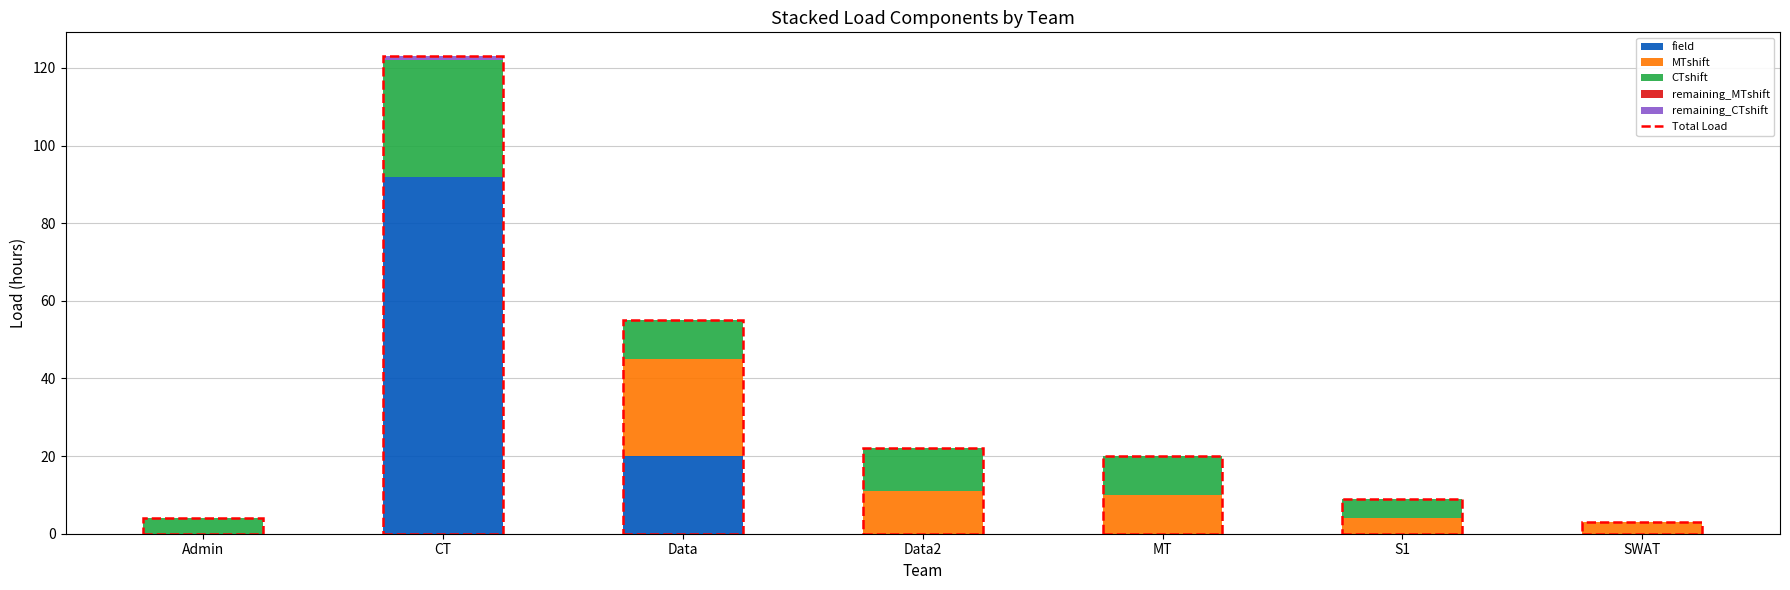

At which category is the sum across all series the highest?

CT